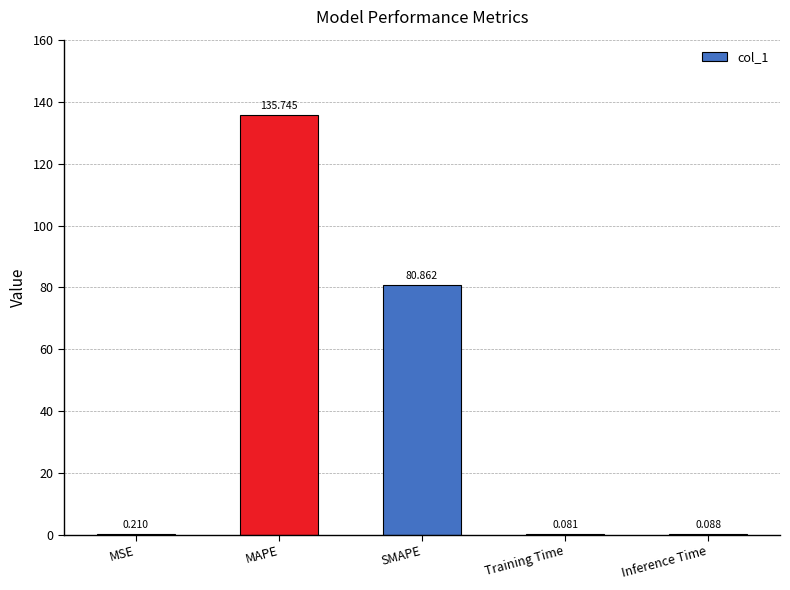

What is the average value?

43.4